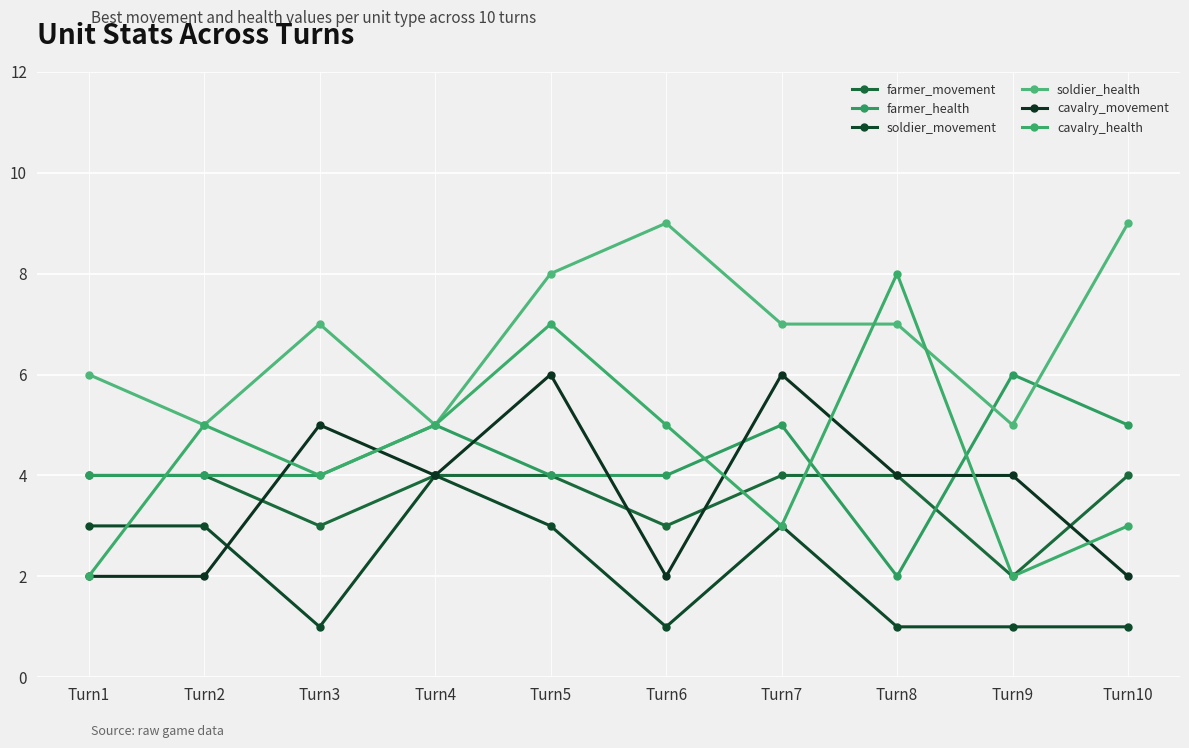

How many values in the cavalry_health series are below 5?

5